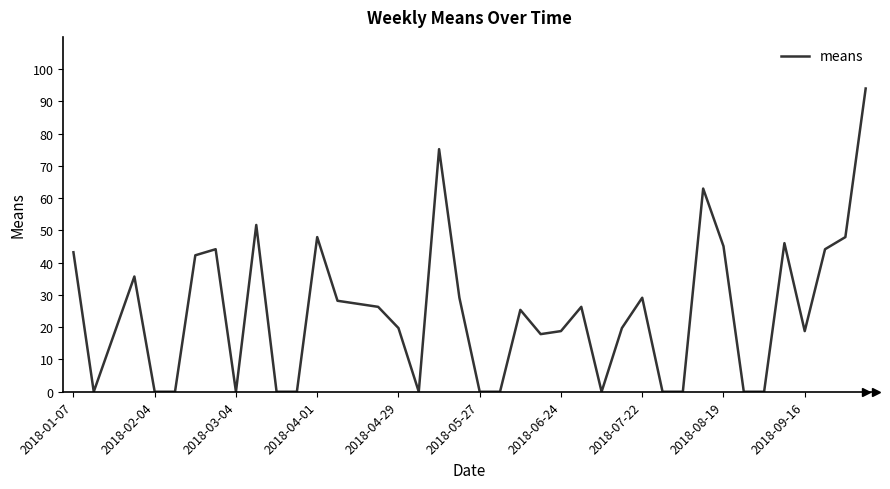

What is the difference between the maximum and minimum values?

94.0